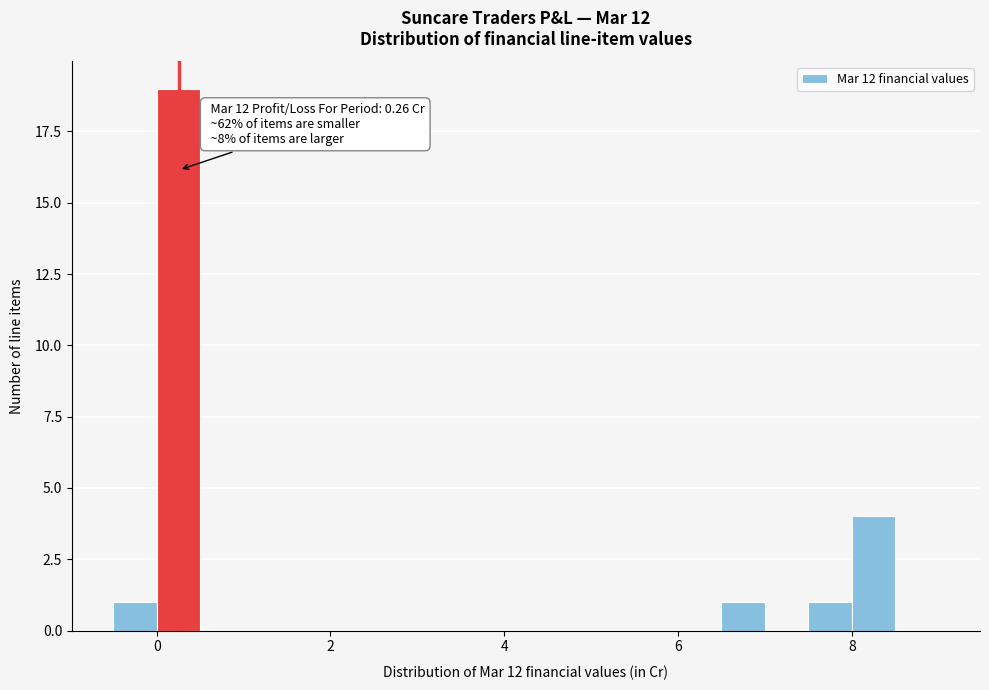

Read against the x-axis, roughly where is the centre of the tallest bar?

0.2